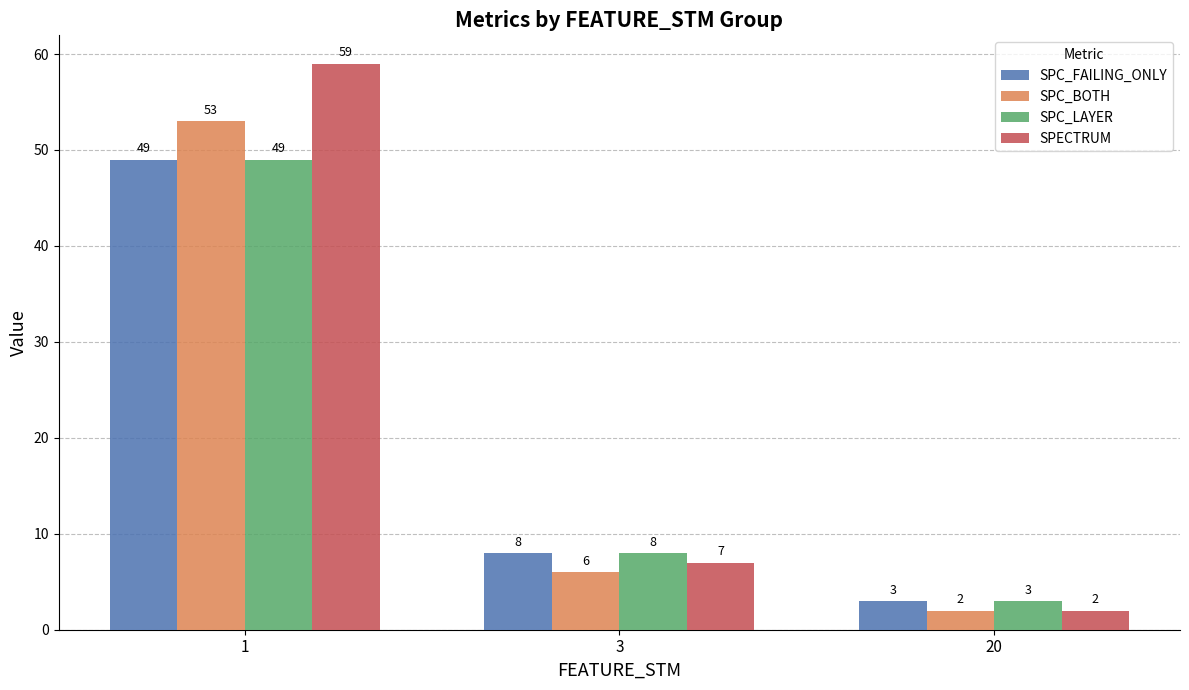

True or false: SPC_FAILING_ONLY has a value of 3 at 20.

True